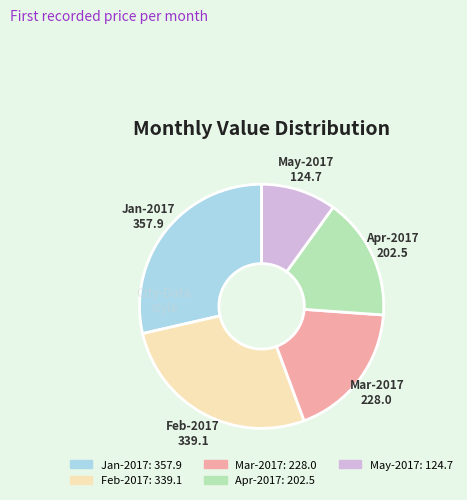

Does Feb-2017 represent more than half of the total?

No